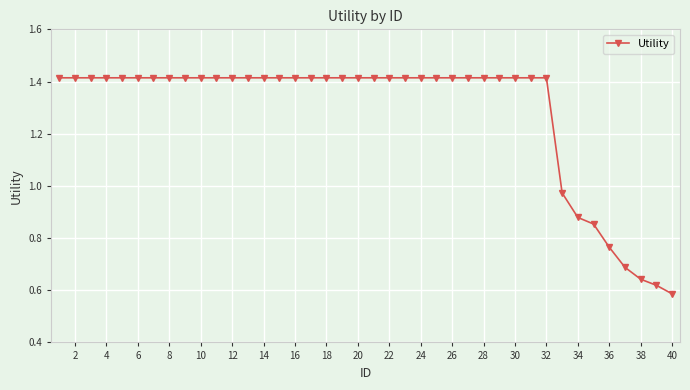

What is the sum of all values?

51.3